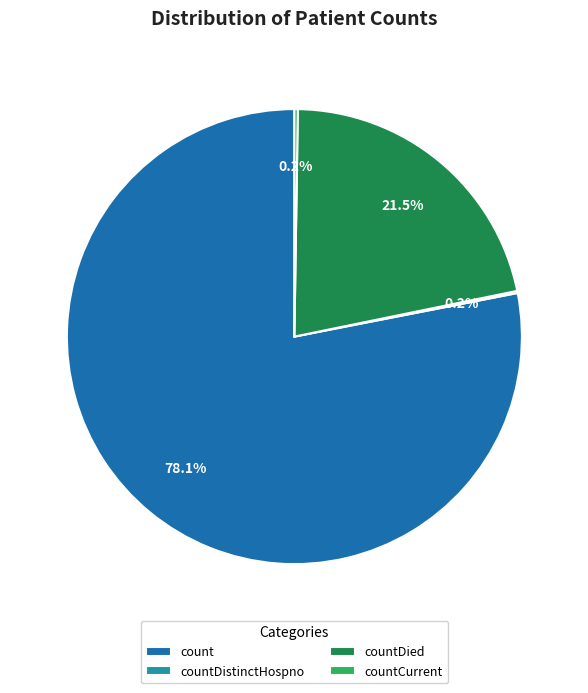

Which category has the biggest portion of the pie?

count